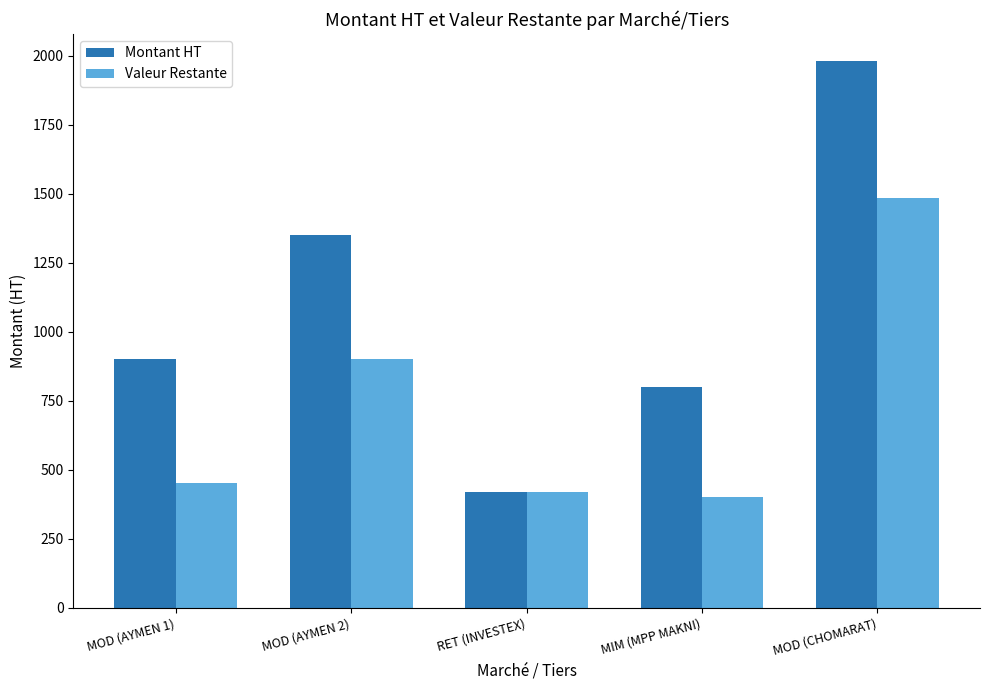

List the series in order of their overall mean, lowest first.

Valeur Restante, Montant HT